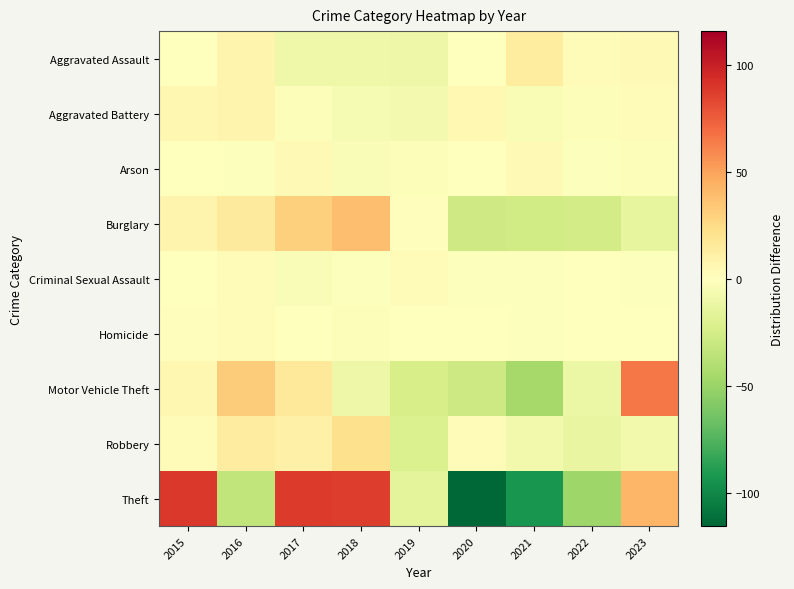

What is the smallest value displayed?

-115.7